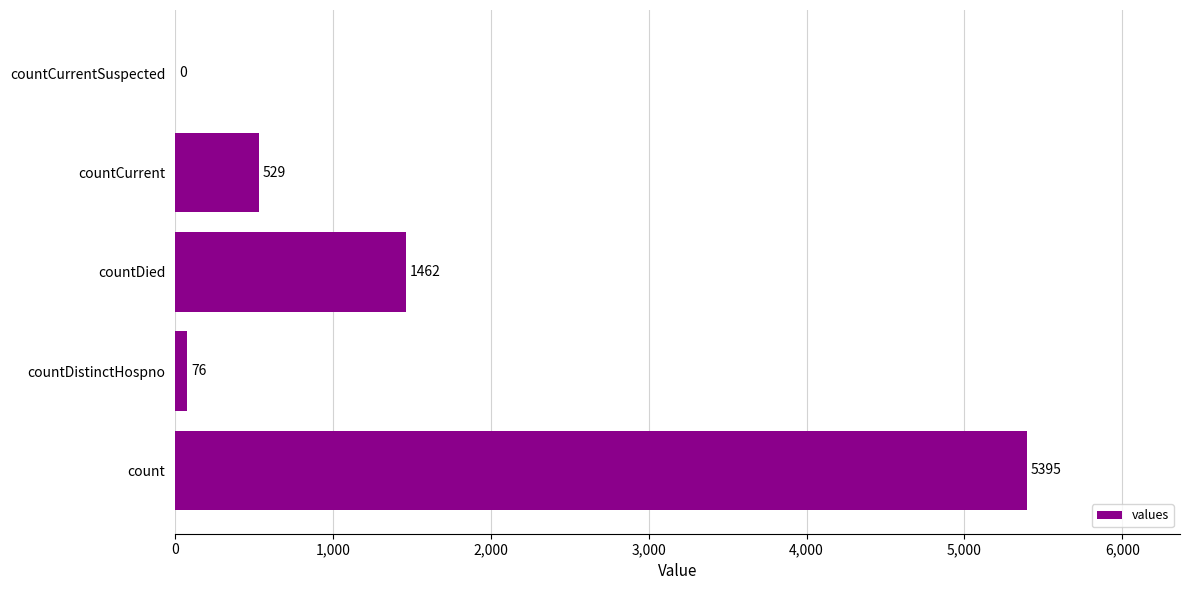

What is the average value?

1492